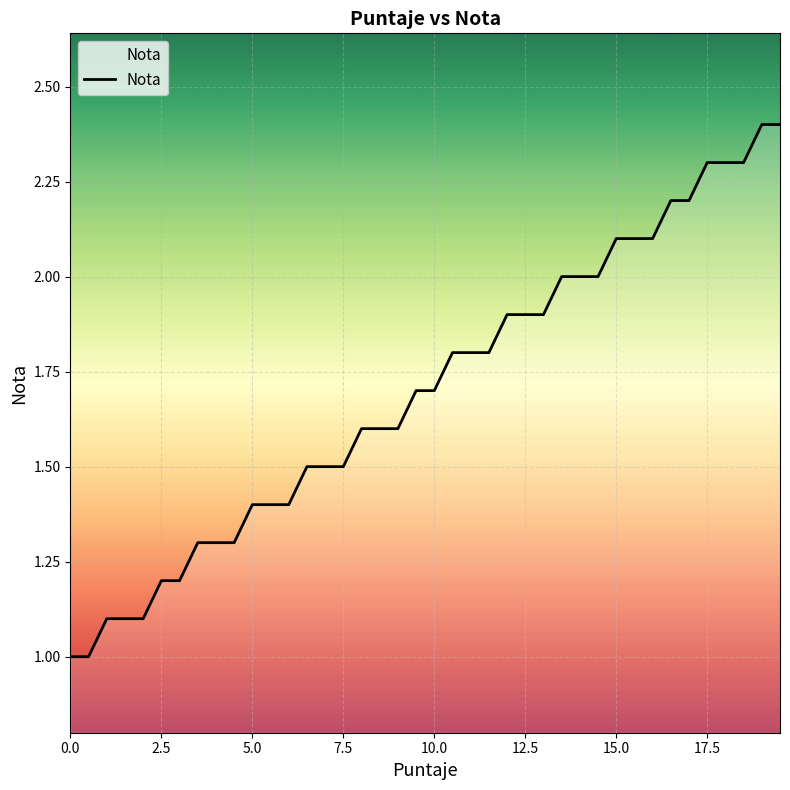

What is the difference between the maximum and minimum values?

1.4